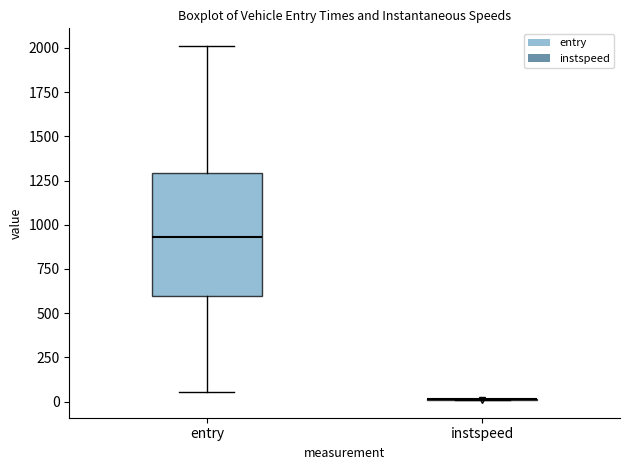

Which box is the tallest, from its lower edge to its upper edge?

entry